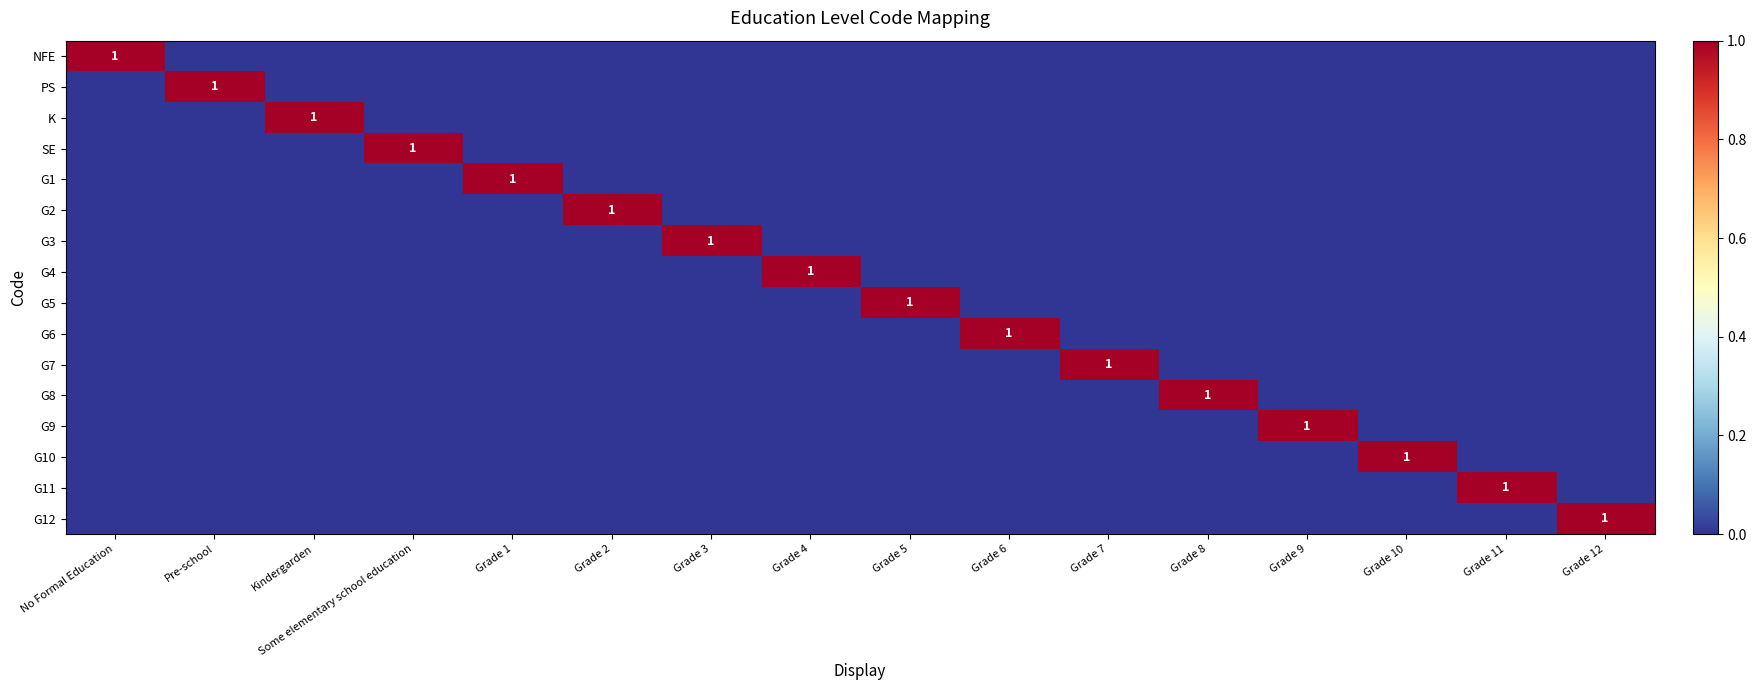

Is it true that K equals 0 at Kindergarden?

False